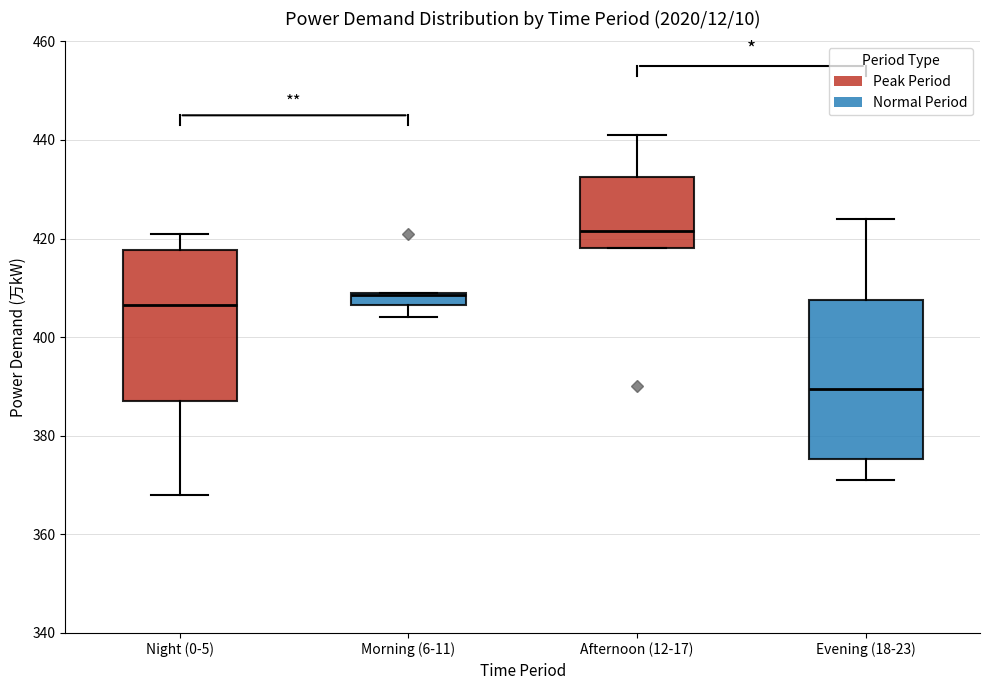

Where is the lower edge of the box for Night (0-5) on the y-axis? The values are not printed on the chart, so give them approximately, as read against the axis.

388